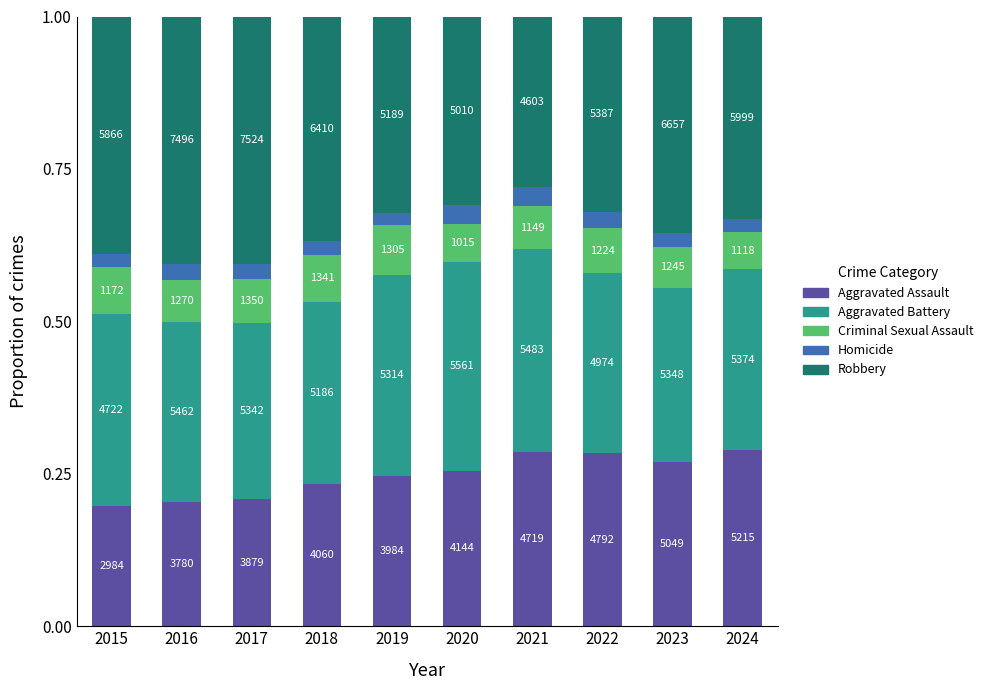

What are all the series names shown in the legend?

Aggravated Assault, Aggravated Battery, Criminal Sexual Assault, Homicide, Robbery